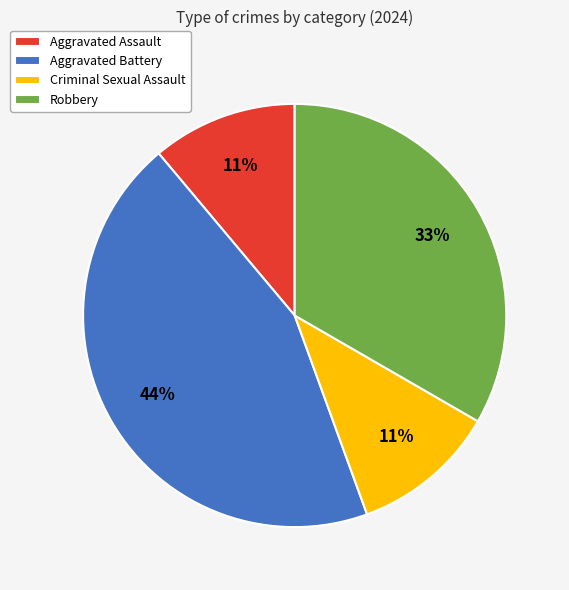

How many slices are in this pie chart?

4